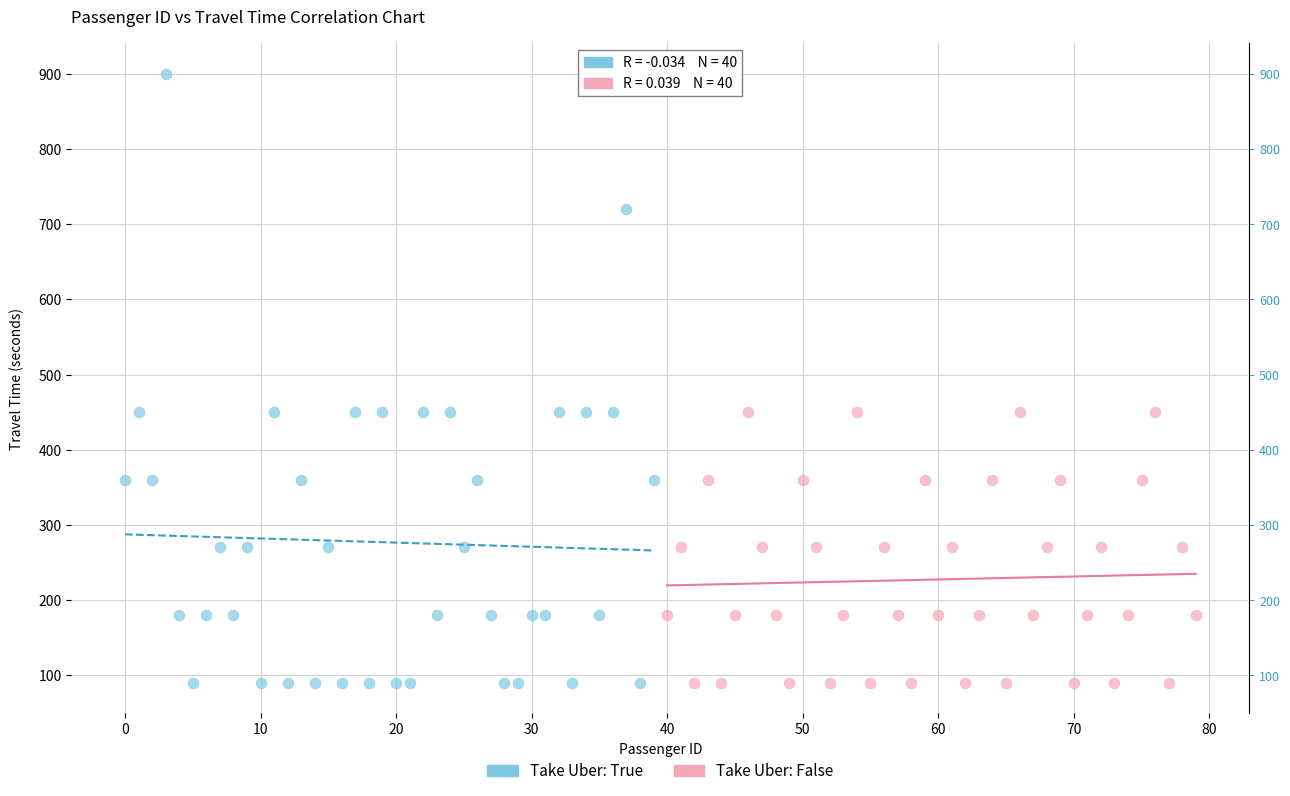

Which series has the widest spread of Y values?

Take Uber: True